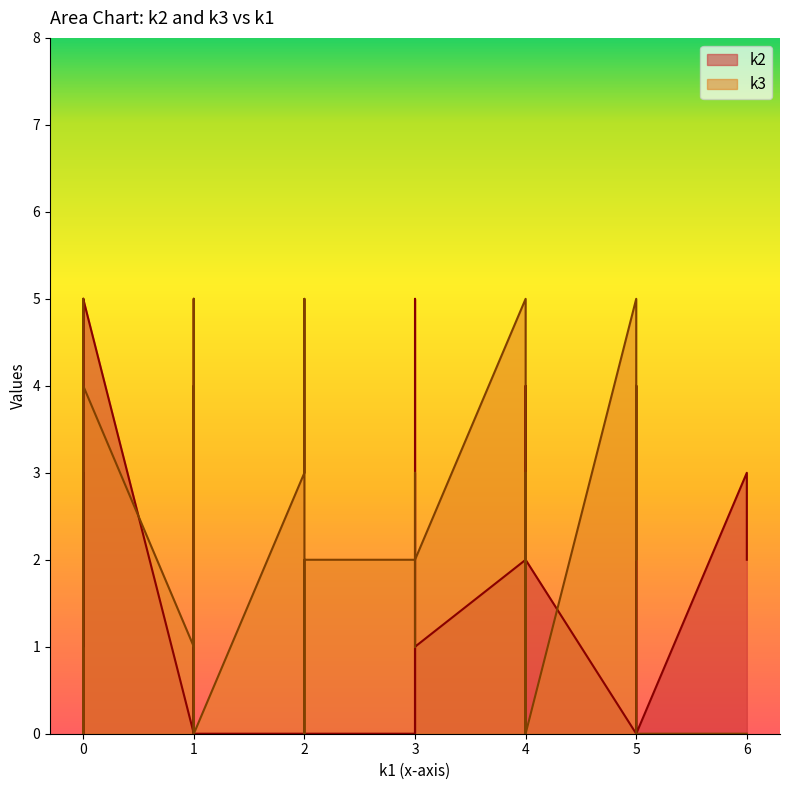

How many intersections are there between k3 and k2?

15